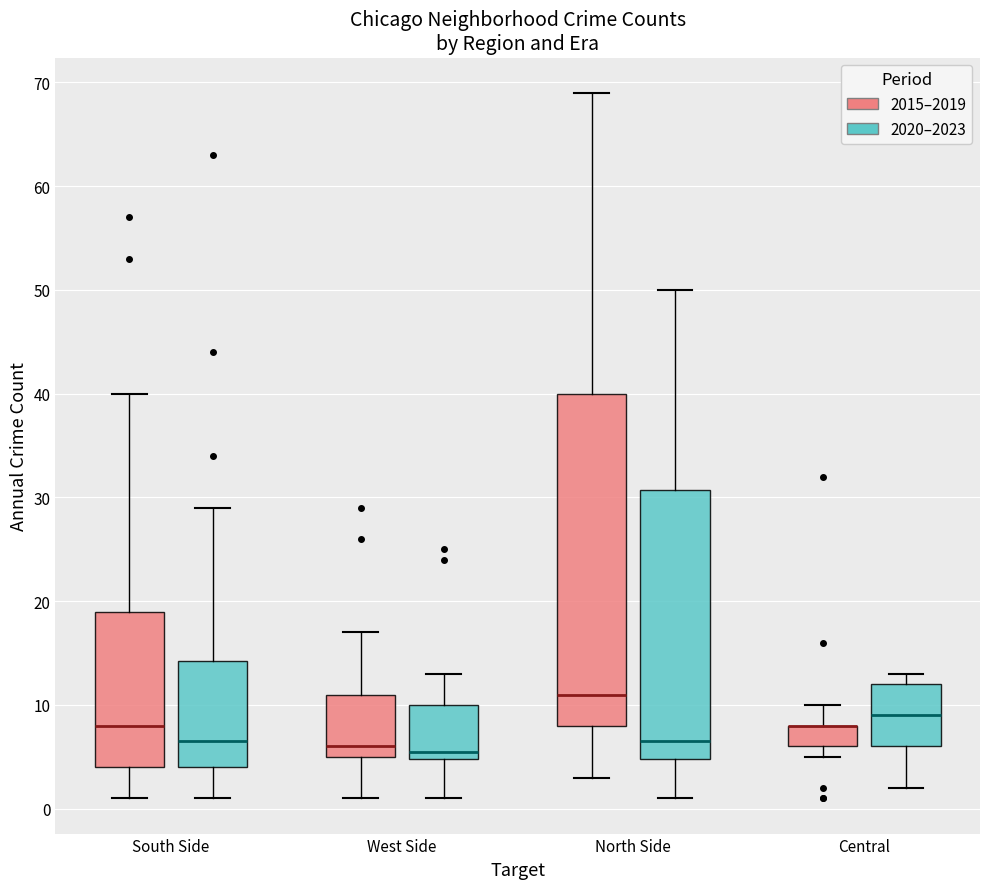

Reading left to right, read every box against the y-axis: the position of its median line, the range the box covers, and the ends of its whiskers. The values are not printed on the chart, so give them approximately, as read against the axis.

South Side (2015–2019): median 8, box 4 to 19, whiskers 1 to 40
South Side (2020–2023): median 7, box 4 to 14, whiskers 1 to 29
West Side (2015–2019): median 6, box 5 to 11, whiskers 1 to 17
West Side (2020–2023): median 6, box 5 to 10, whiskers 1 to 13
North Side (2015–2019): median 11, box 8 to 40, whiskers 3 to 69
North Side (2020–2023): median 7, box 5 to 31, whiskers 1 to 50
Central (2015–2019): median 8 (drawn on the box's upper edge), box 6 to 8, whiskers 5 to 10
Central (2020–2023): median 9, box 6 to 12, whiskers 2 to 13